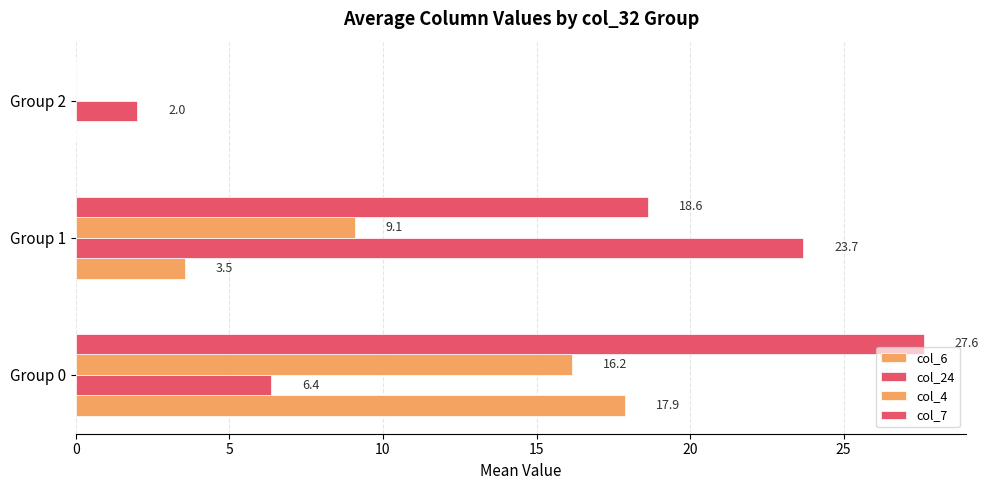

How many positive values does the col_4 series have?

2